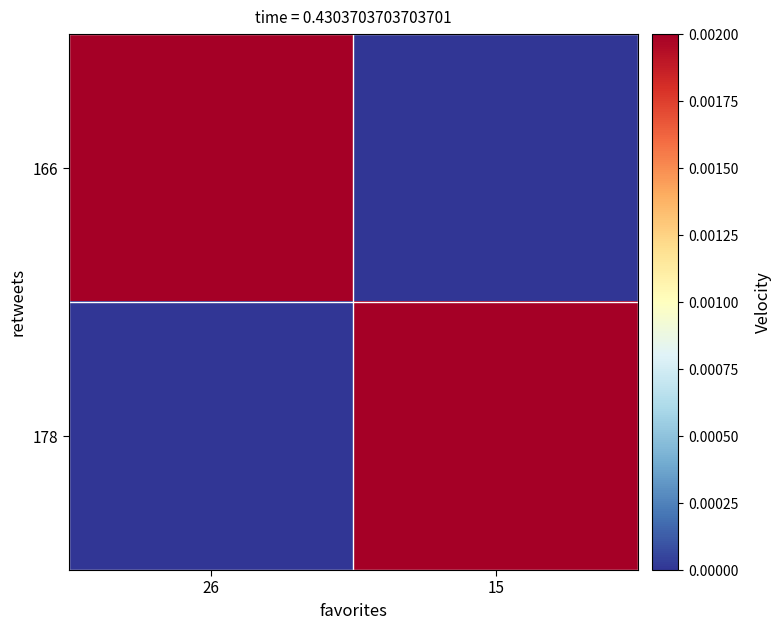

Which series has the largest total across all categories?

166